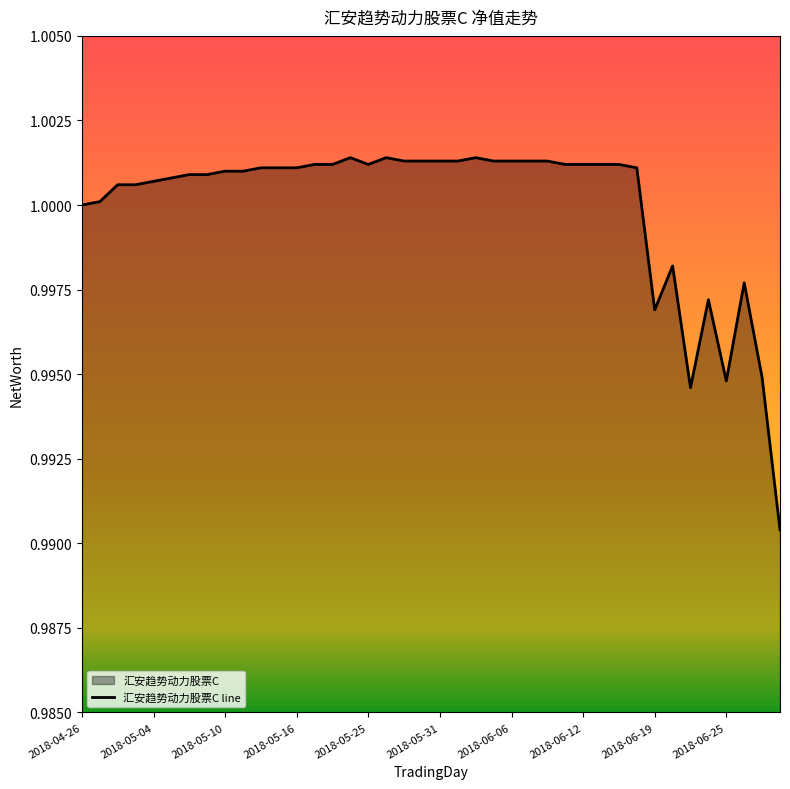

How many data points are less than 1?

8